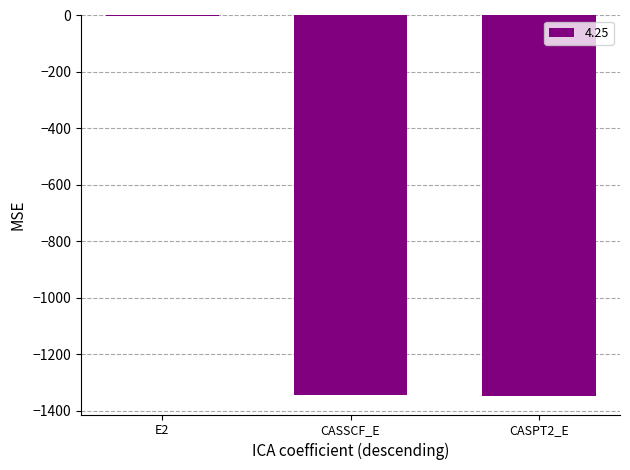

At which category does the chart reach its peak across all series?

E2